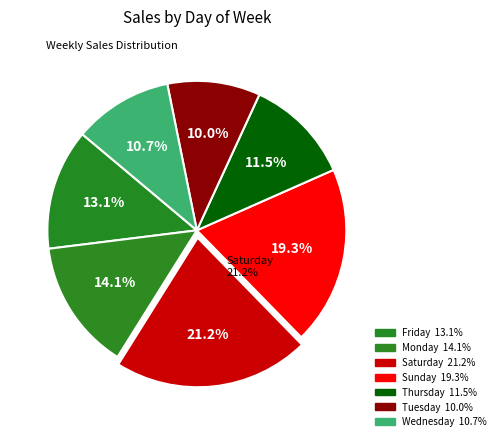

To the nearest percent, what is the difference between the largest and smallest slice percentages?

11%